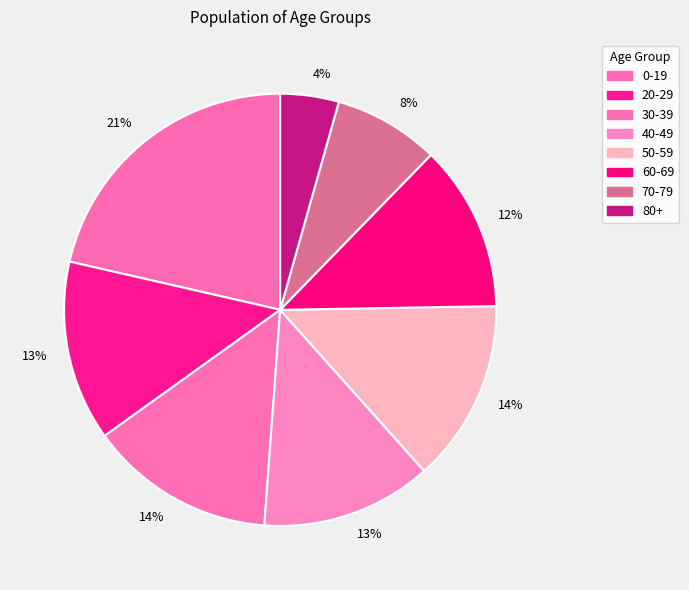

Which category has the biggest portion of the pie?

0-19